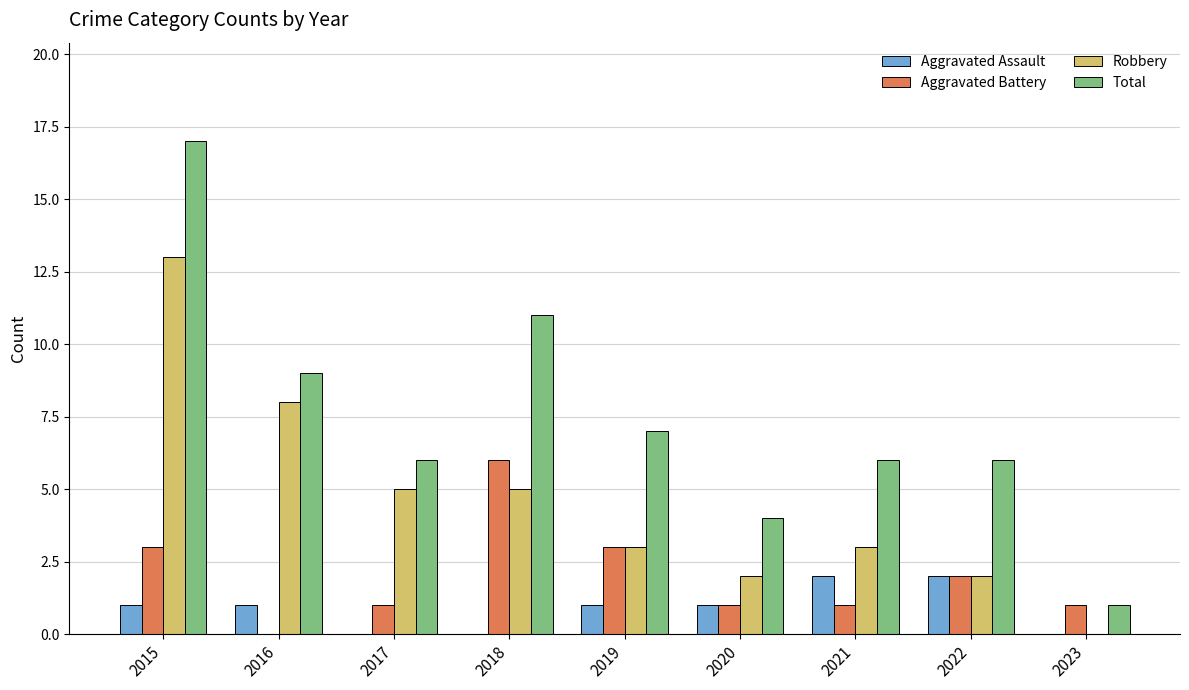

How many groups of bars are there?

9